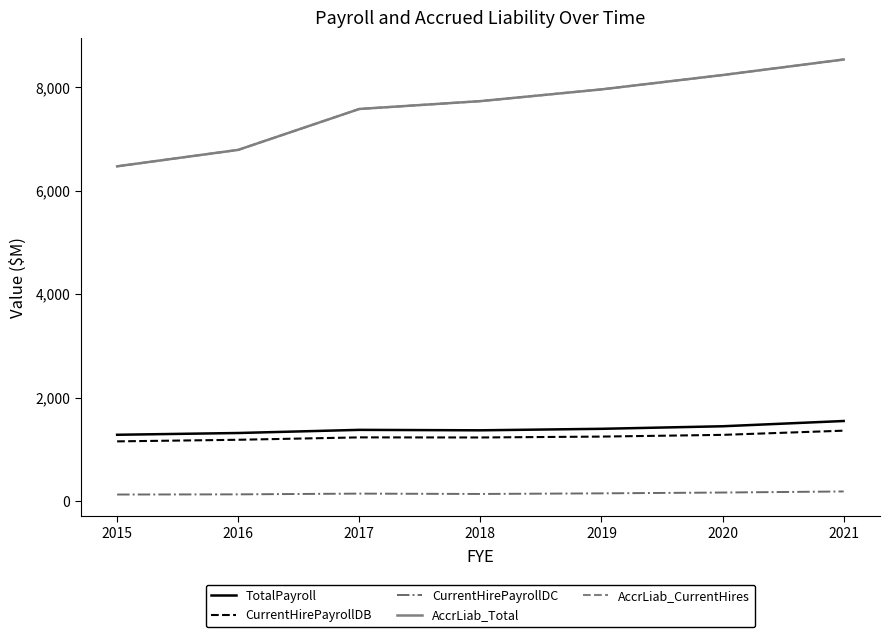

Between 2015 and 2018, which series saw the biggest shift?

AccrLiab_Total